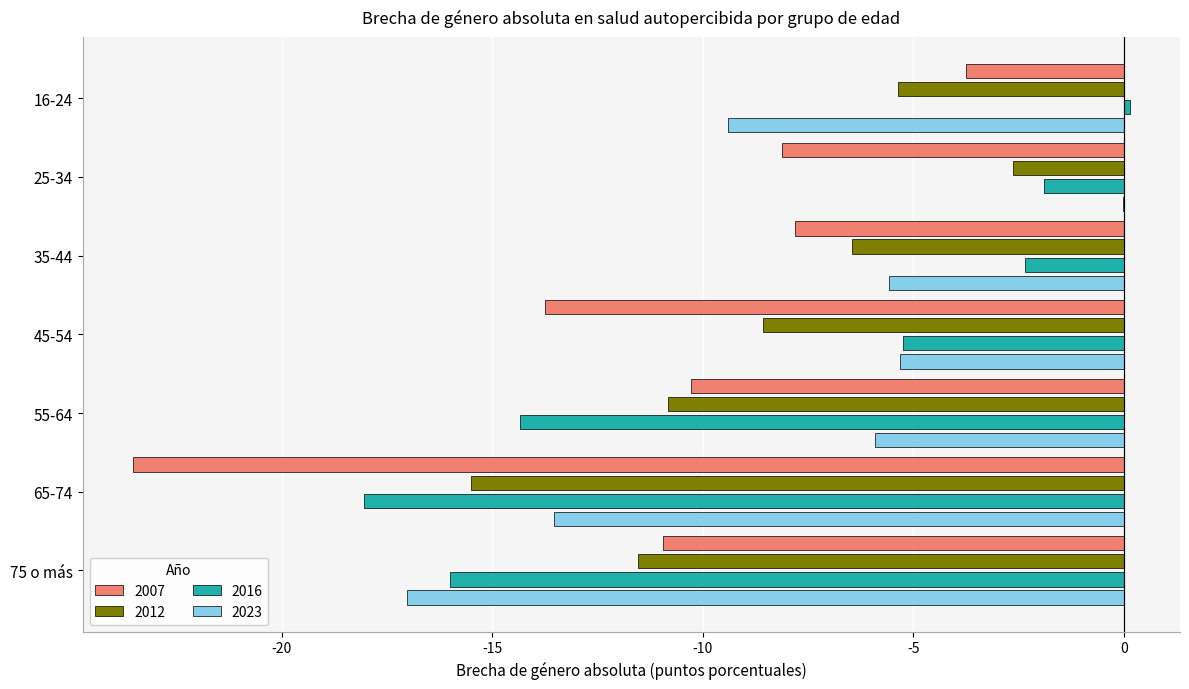

What is the total value across all series at 35-44?

-22.2